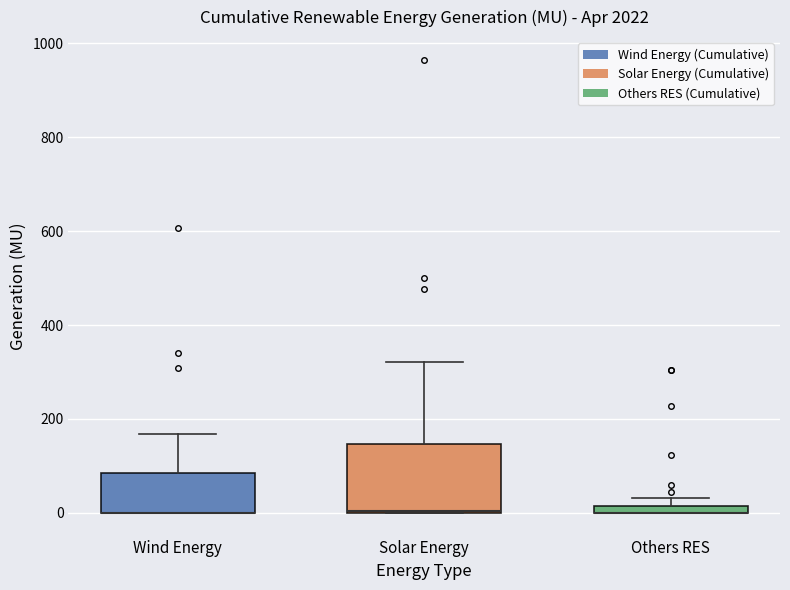

Where does the upper whisker of the box for Solar Energy end on the y-axis? The values are not printed on the chart, so give them approximately, as read against the axis.

320